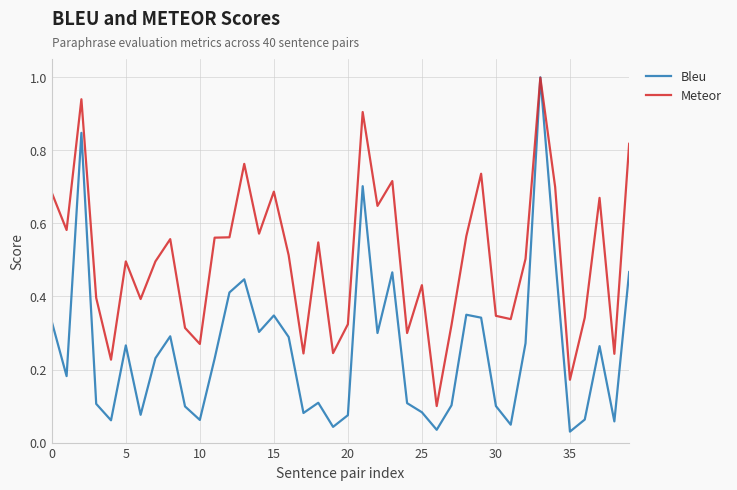

What is the highest value of the Meteor series?

1.0